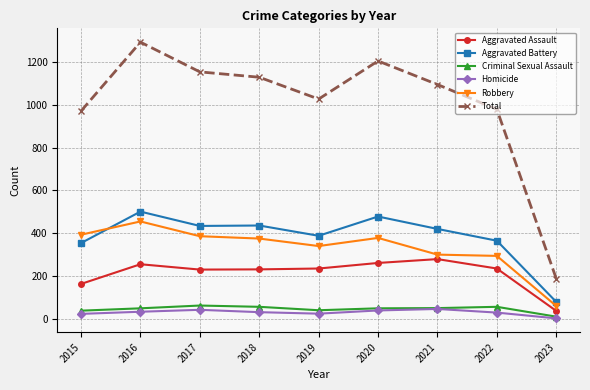

Is it true that Aggravated Assault equals 137 at 2020?

False